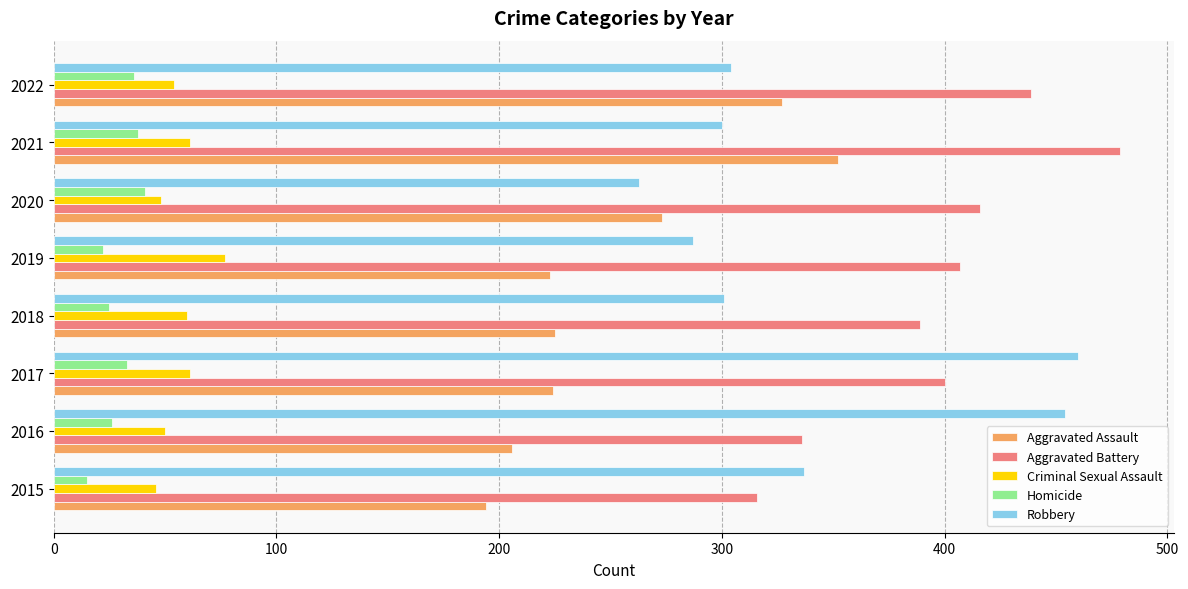

At 2021, list the series in order from smallest to largest.

Homicide, Criminal Sexual Assault, Robbery, Aggravated Assault, Aggravated Battery